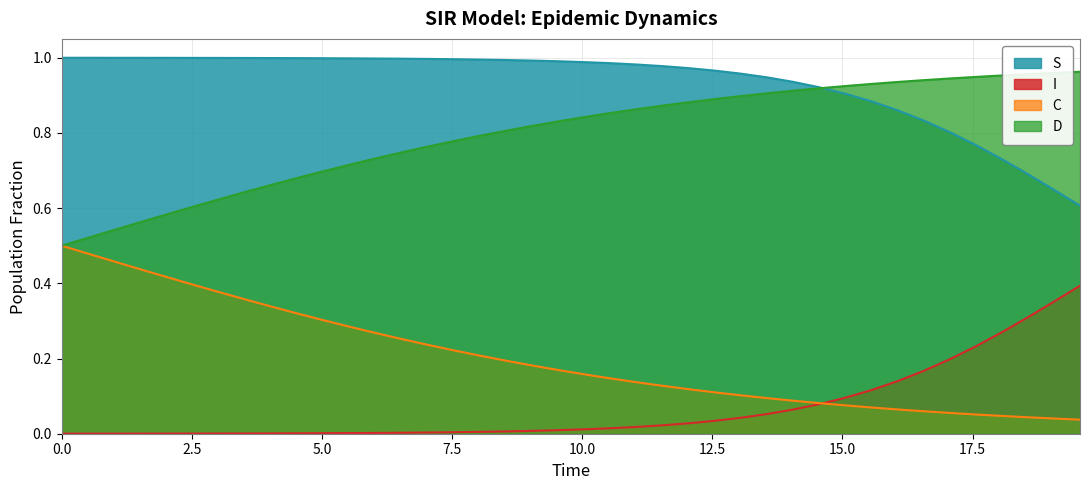

Is it true that C equals 0.0 at 12.54180602006689?

False